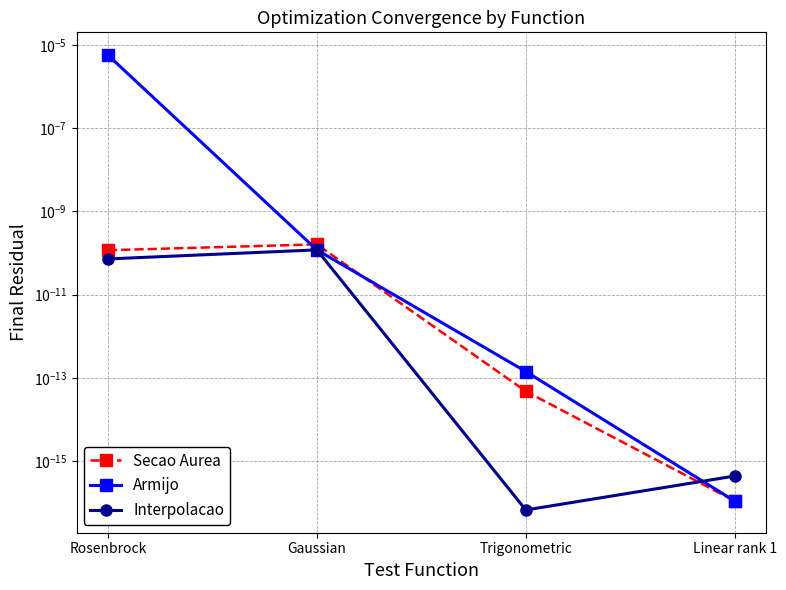

After their last crossing, which series has the higher values: Interpolacao or Secao Aurea?

Interpolacao